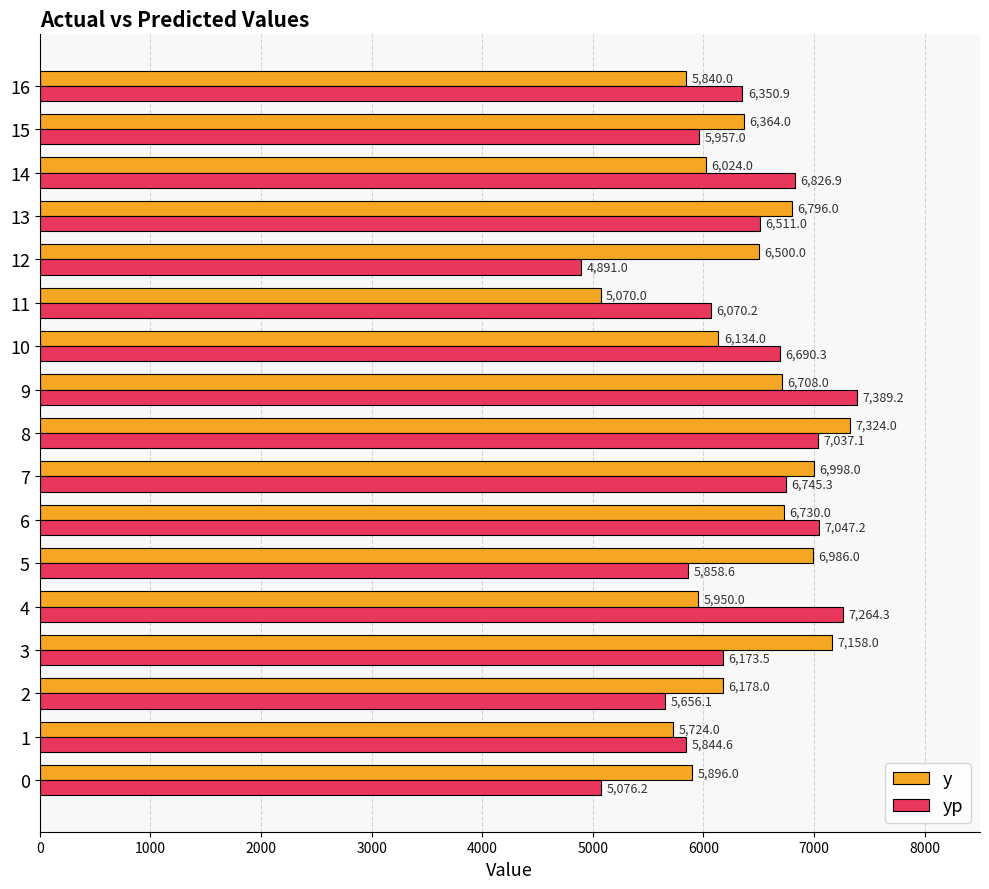

Which series changed the most between 0 and 3?

y